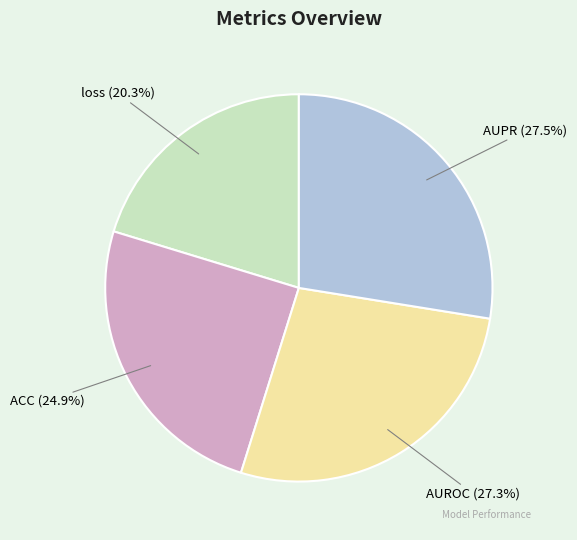

To the nearest percent, what is the average slice percentage?

25%